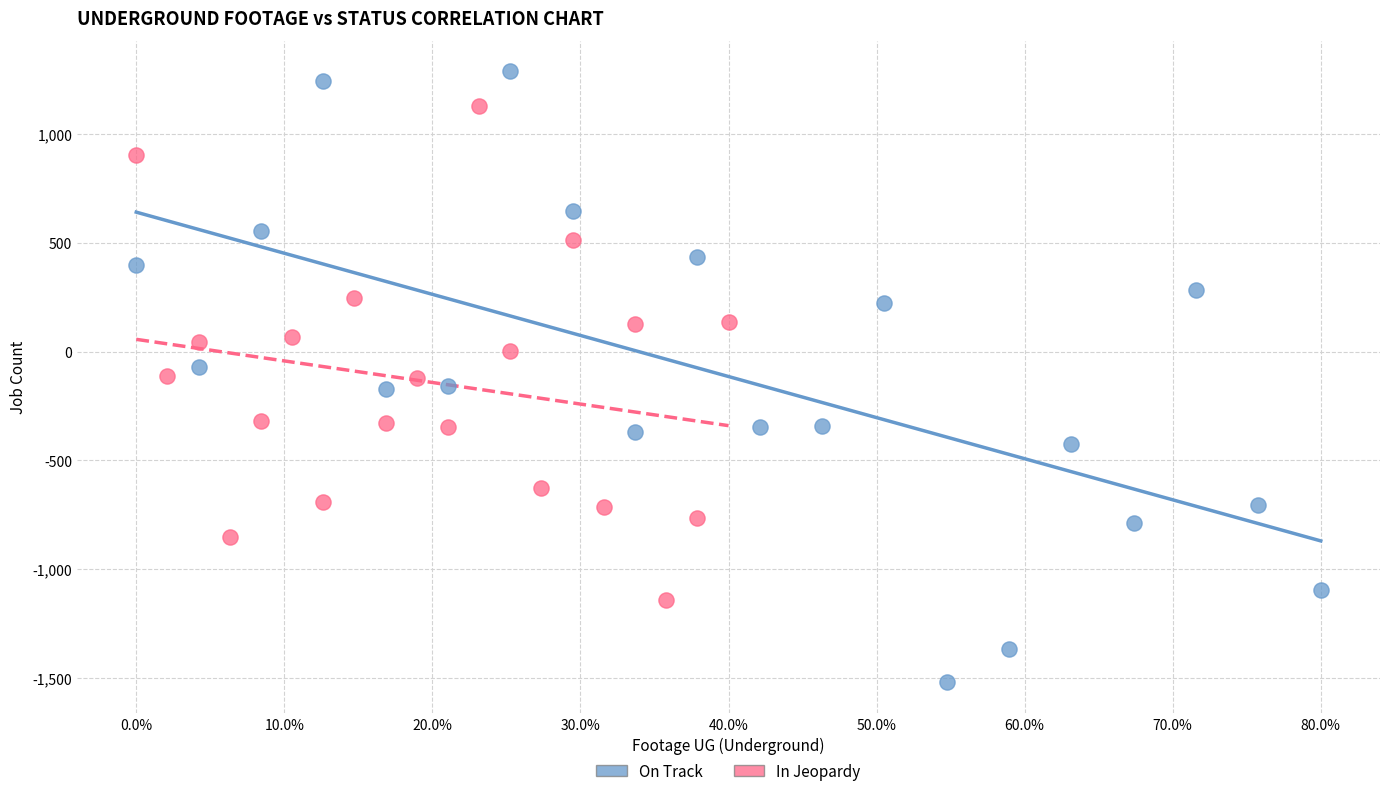

Which series reaches the maximum Y coordinate?

On Track